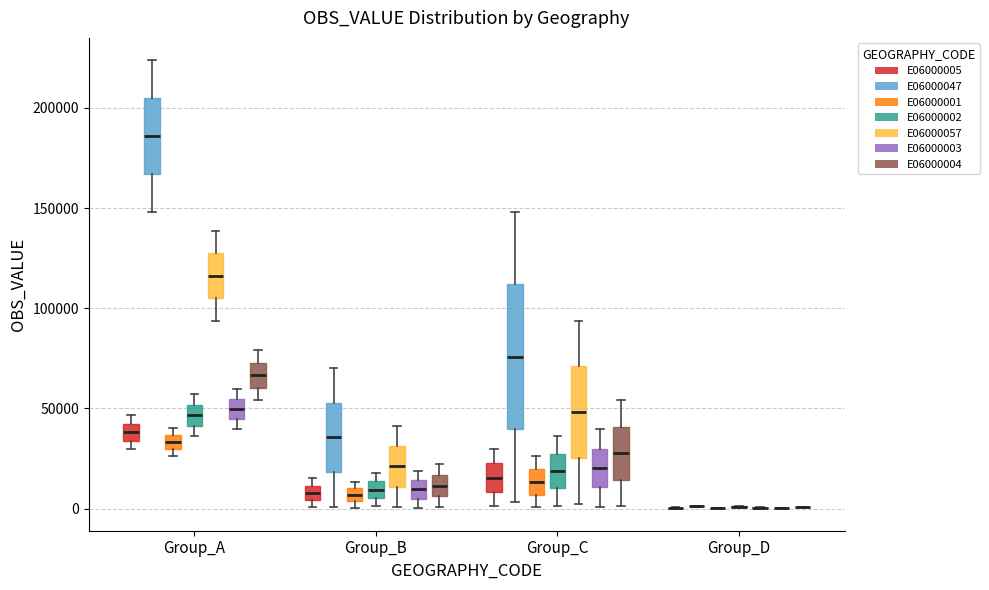

Which box is the tallest, from its lower edge to its upper edge?

Group_C (E06000047)